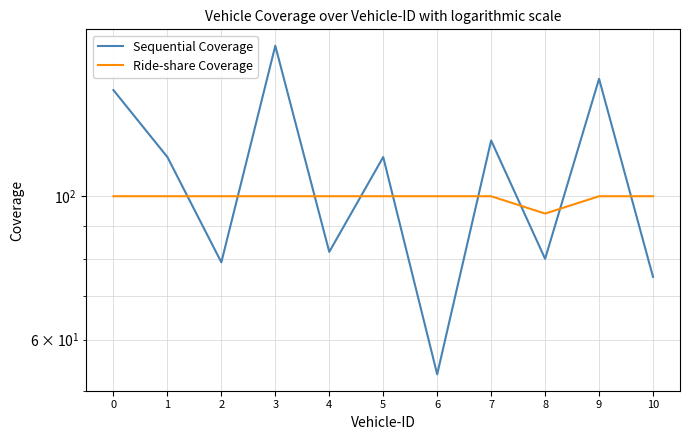

Which series has the largest total across all categories?

Sequential Coverage